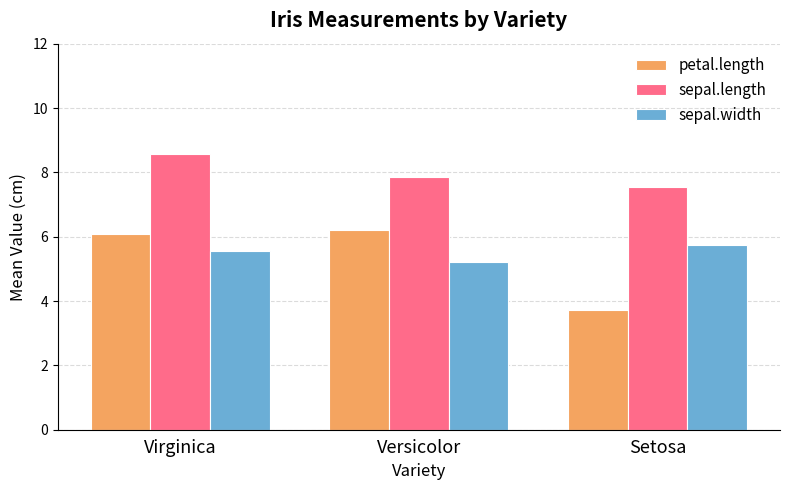

Which series has the largest range (max minus min)?

petal.length